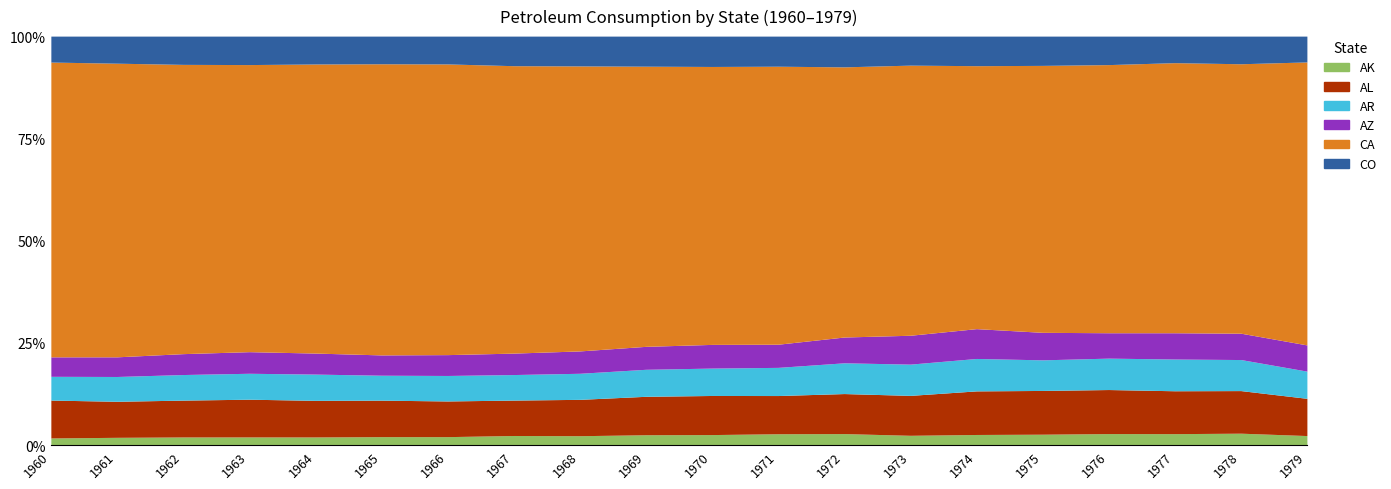

What is the difference between the maximum and second lowest values in the CA series?

1854624